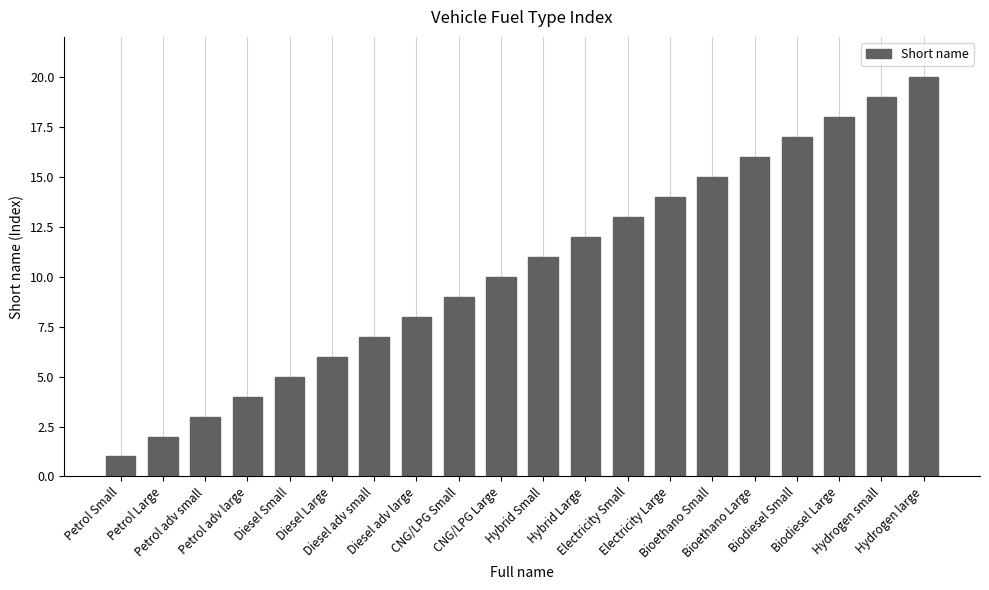

What is the maximum value shown in the chart?

20